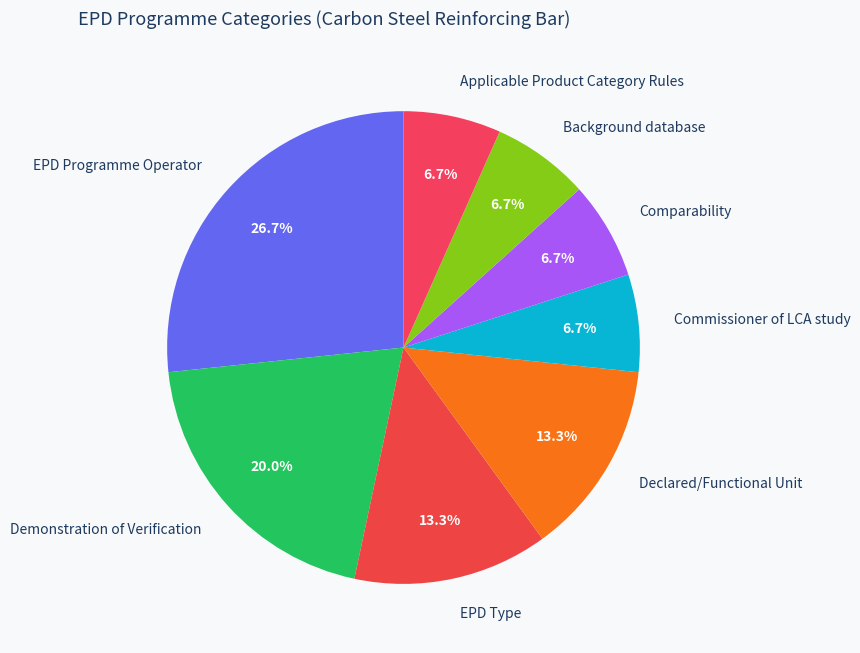

To the nearest percent, what is the combined percentage of Commissioner of LCA study and Background database?

13%